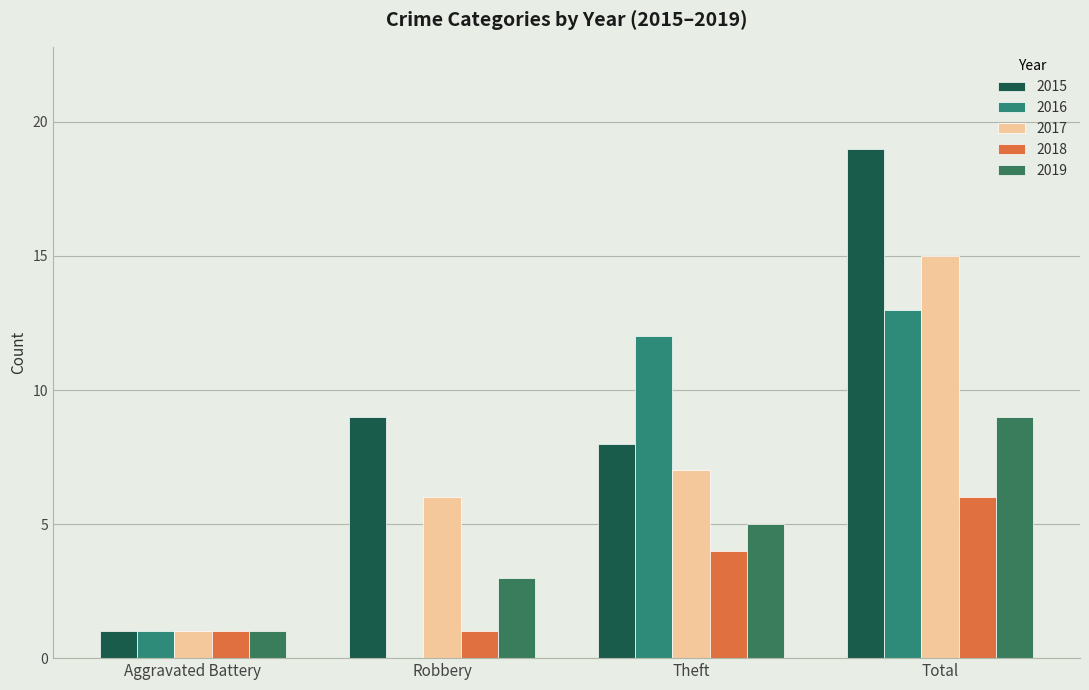

What is the lowest value of the 2017 series?

1